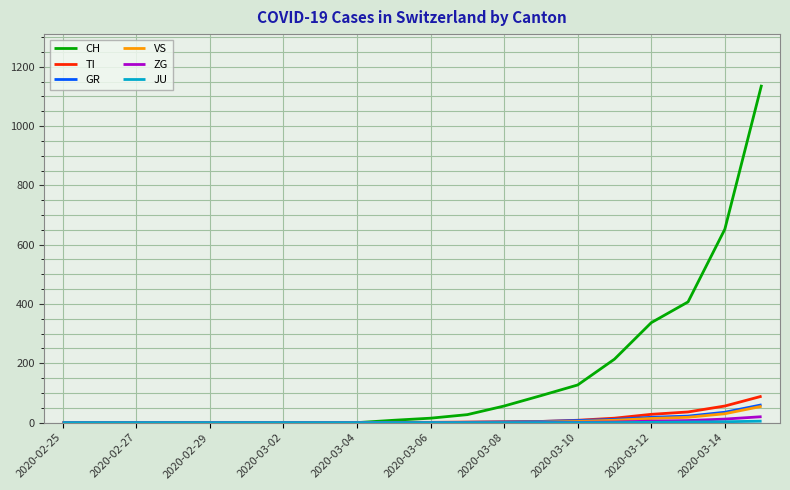

Which series has the largest total across all categories?

CH